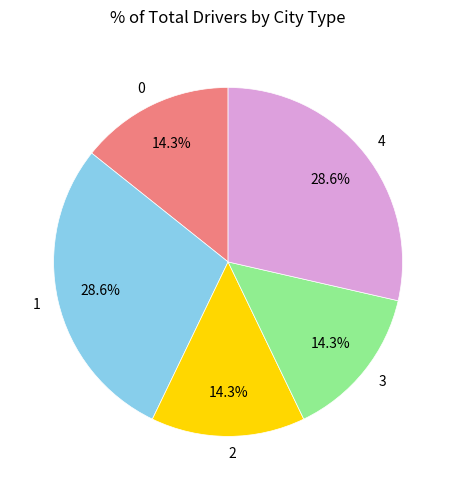

To the nearest percent, what percentage of the pie is 2?

14%